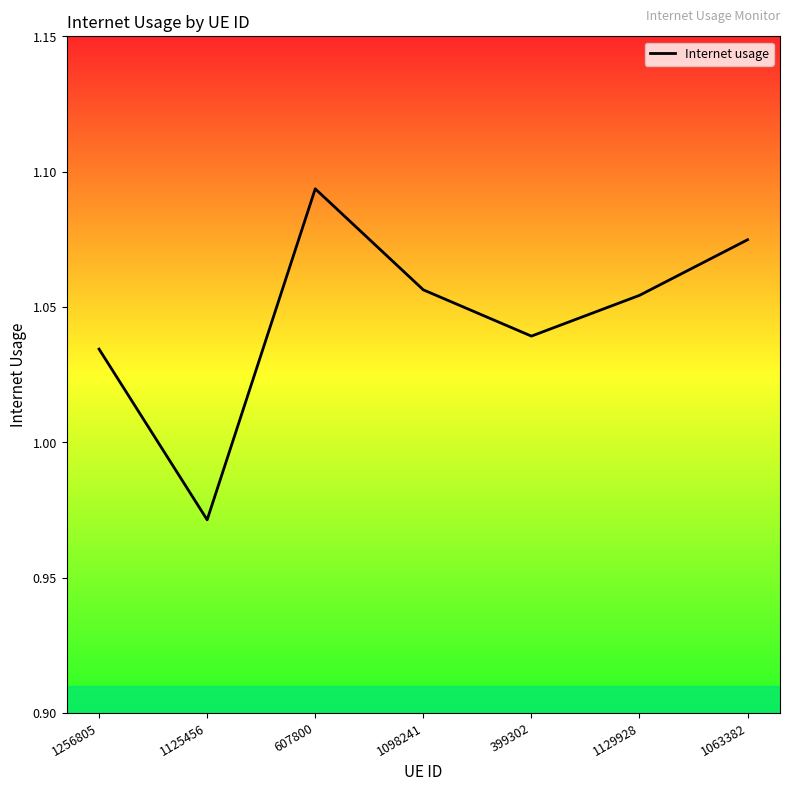

List the labels in order of value, largest first.

607800, 1063382, 1098241, 1129928, 399302, 1256805, 1125456